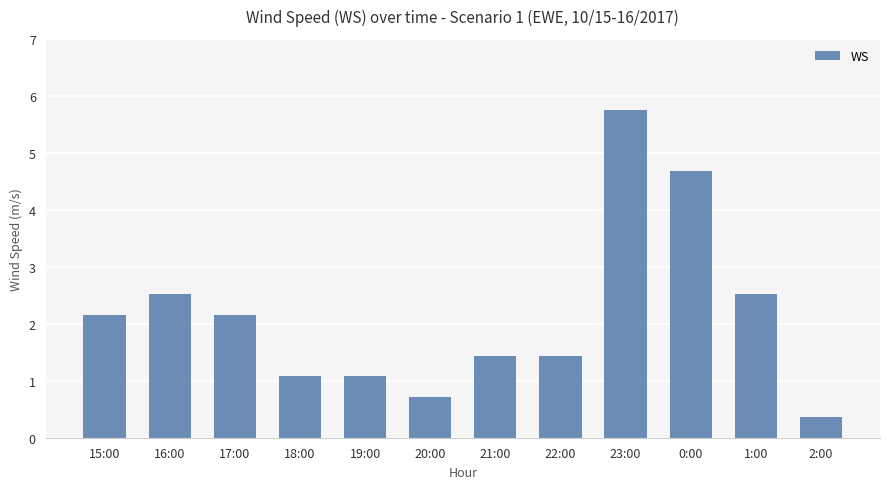

How many categories are shown in the chart?

12